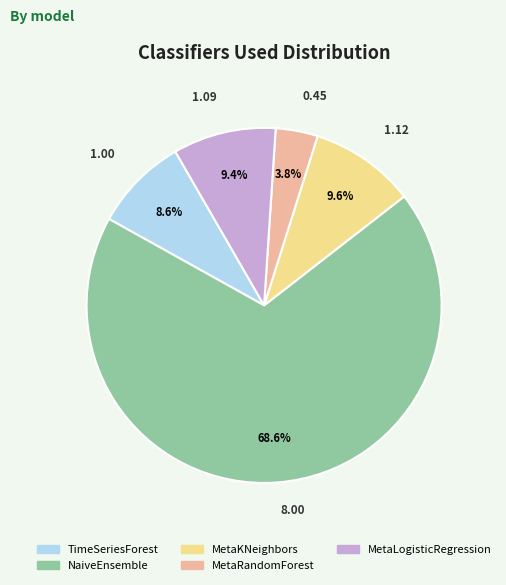

Is there any slice that represents more than half of the pie?

Yes